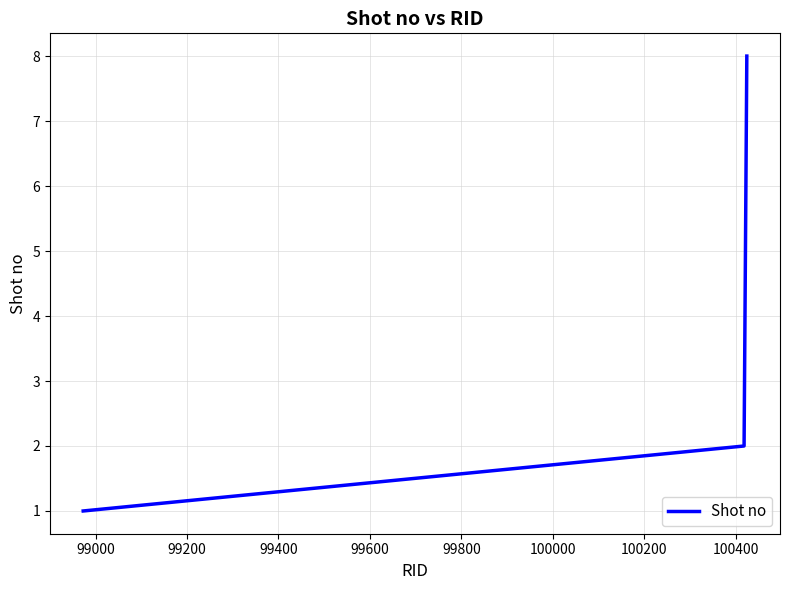

Does the chart have visible grid lines?

Yes